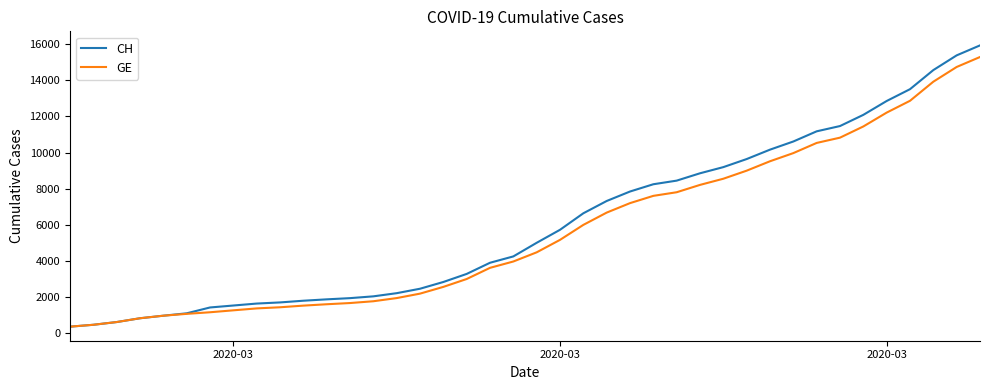

Which series has the widest spread of values?

CH